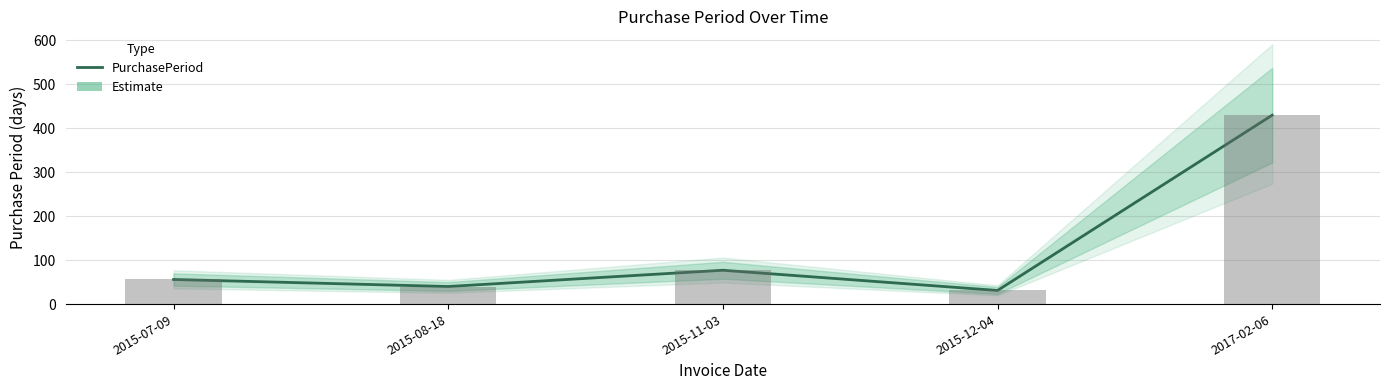

Reading right to left, transcribe all the data shown in this chart.

430	31	77	40	56